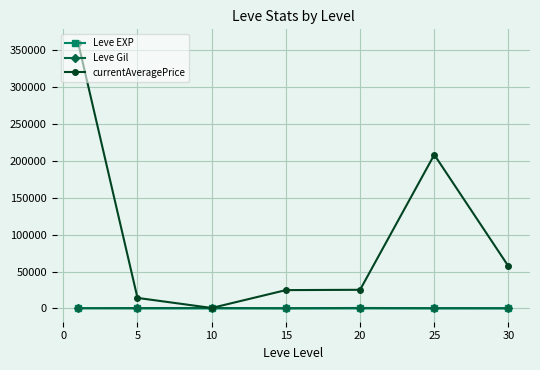

What is the minimum value for currentAveragePrice?

634.1